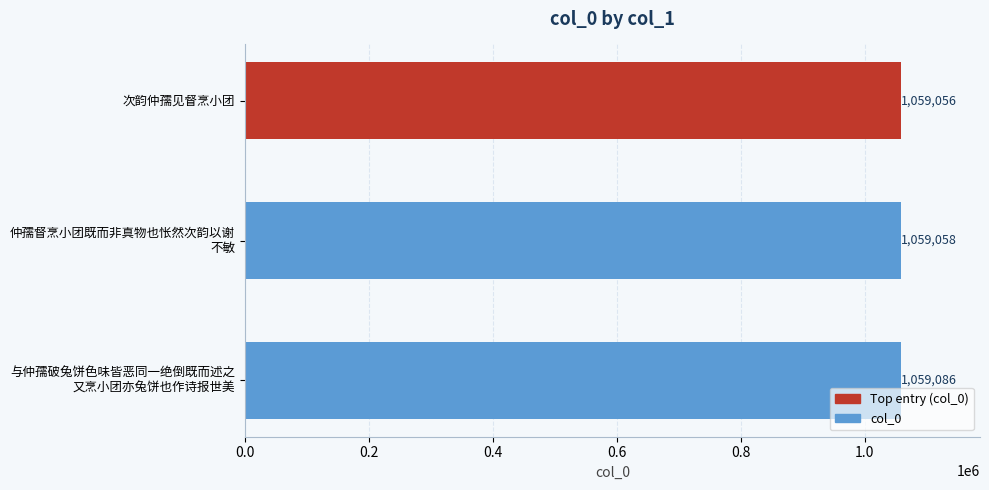

How many values are below 1059058?

1